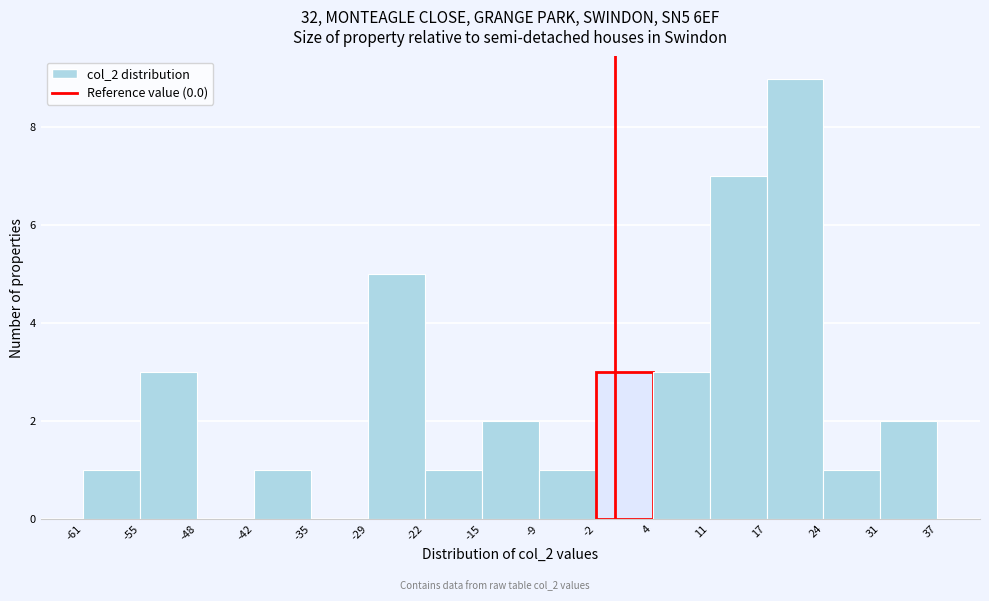

How tall is the bar that spans -9 to -2 on the x-axis? The values are not printed on the chart, so give them approximately, as read against the axis.

1